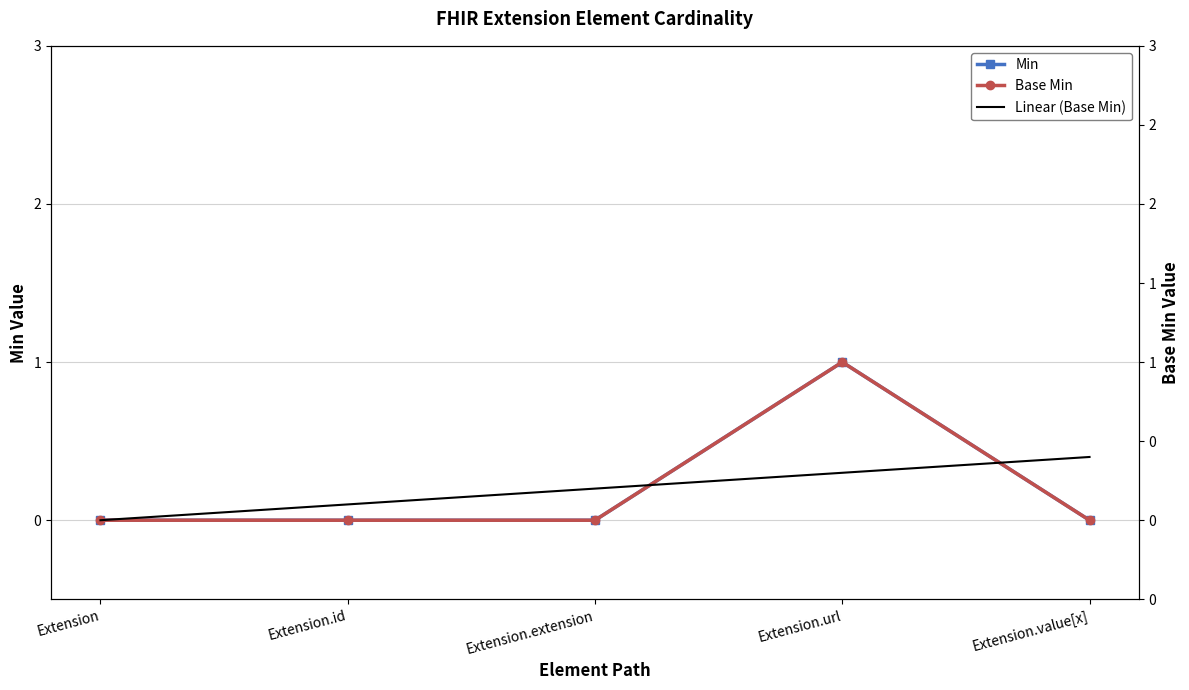

True or false: Base Min has more than 0 interior local peaks.

True